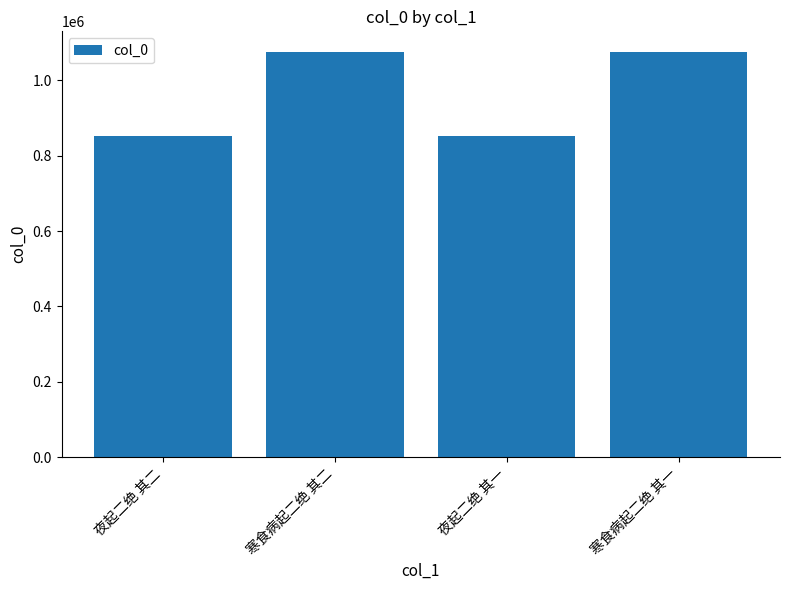

What is the sum of the values at 夜起二绝 其二 and 寒食病起二绝 其一?

1927125